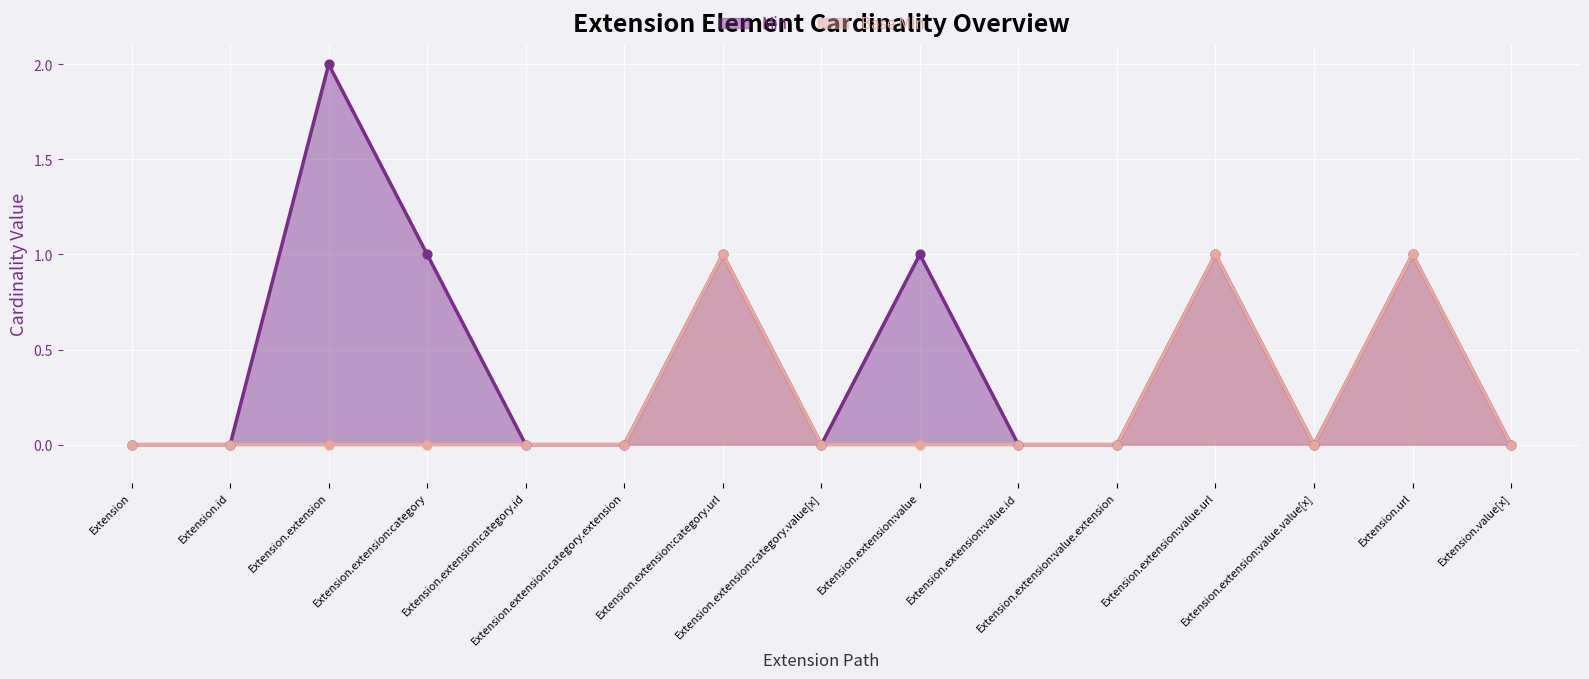

What are all the series names shown in the legend?

Min, Base Min